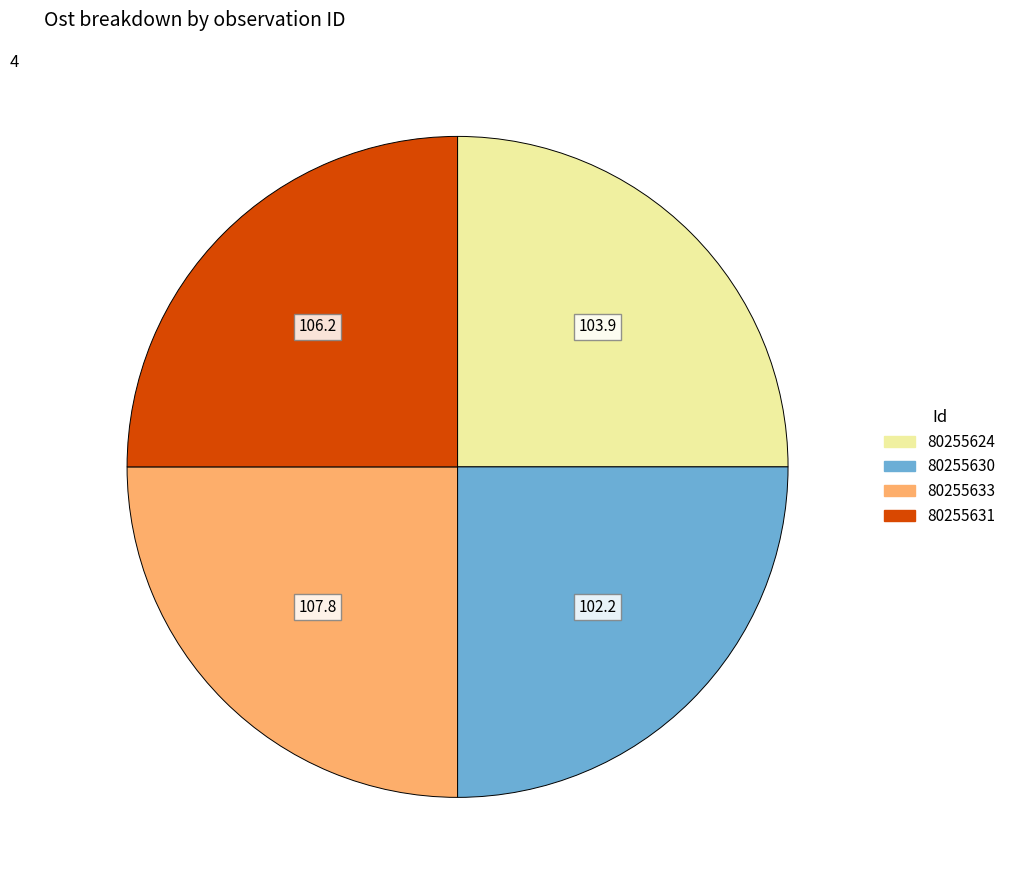

Is there any slice that represents more than half of the pie?

No